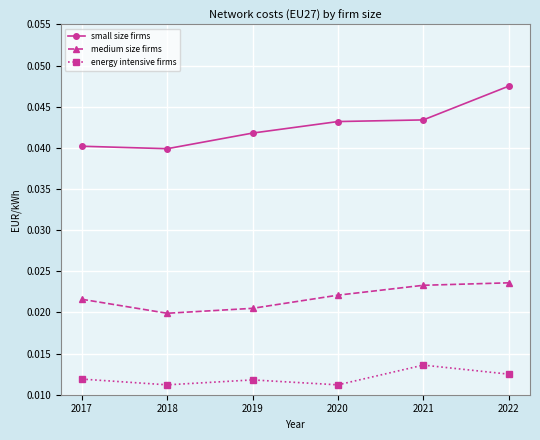

True or false: energy intensive firms has more than 0 interior local peaks.

True